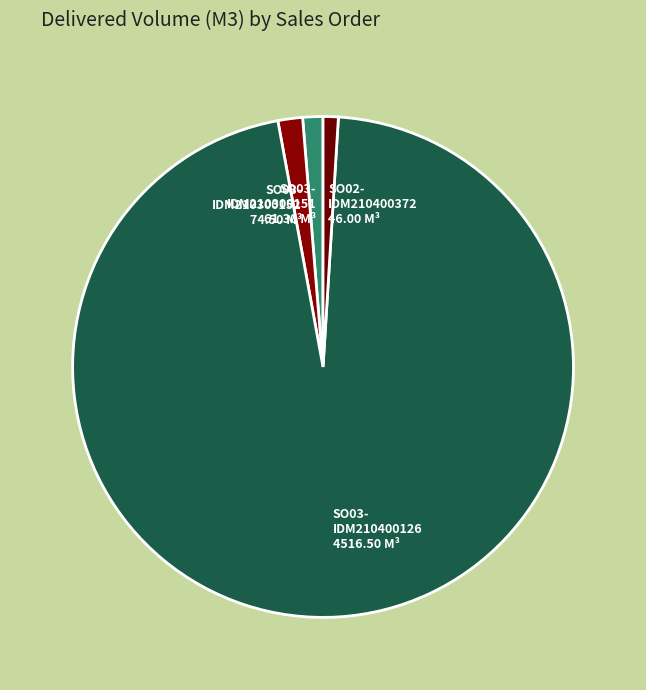

What is the smallest slice in the pie chart?

SO02-IDM210400372